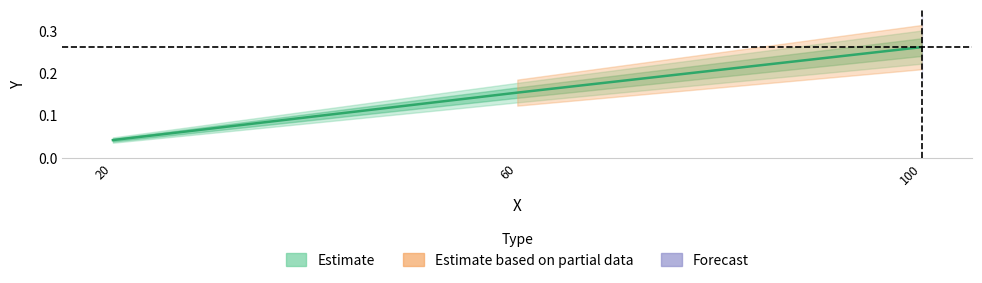

List the labels in order of value, largest first.

100, 60, 20